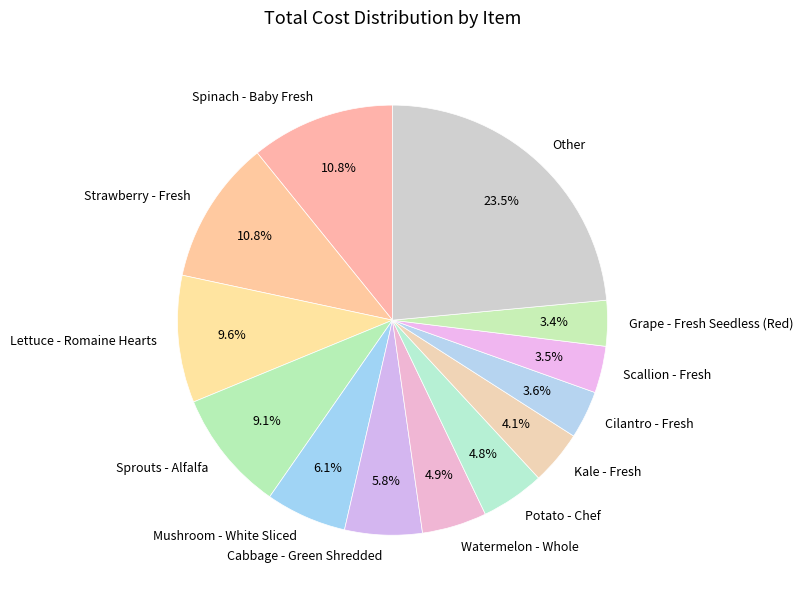

To the nearest percent, what percentage of the pie is Mushroom - White Sliced?

6%